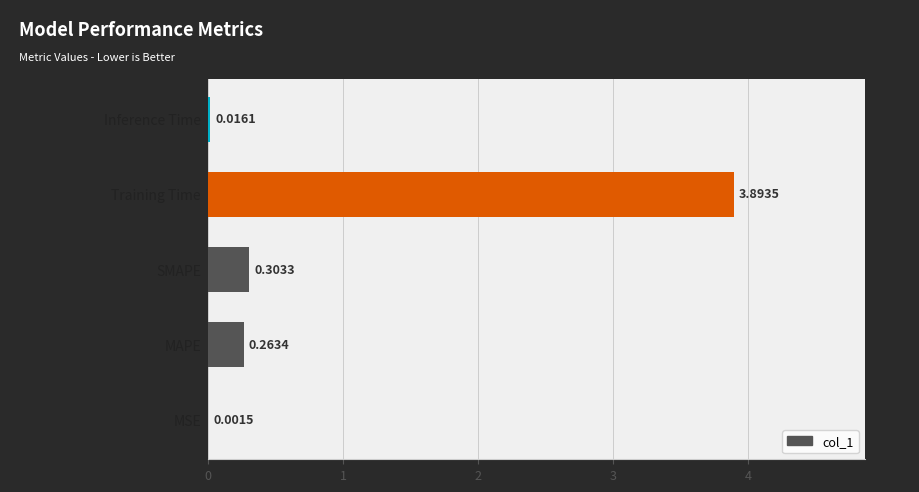

Are the bars grouped side by side (vs. stacked)?

No